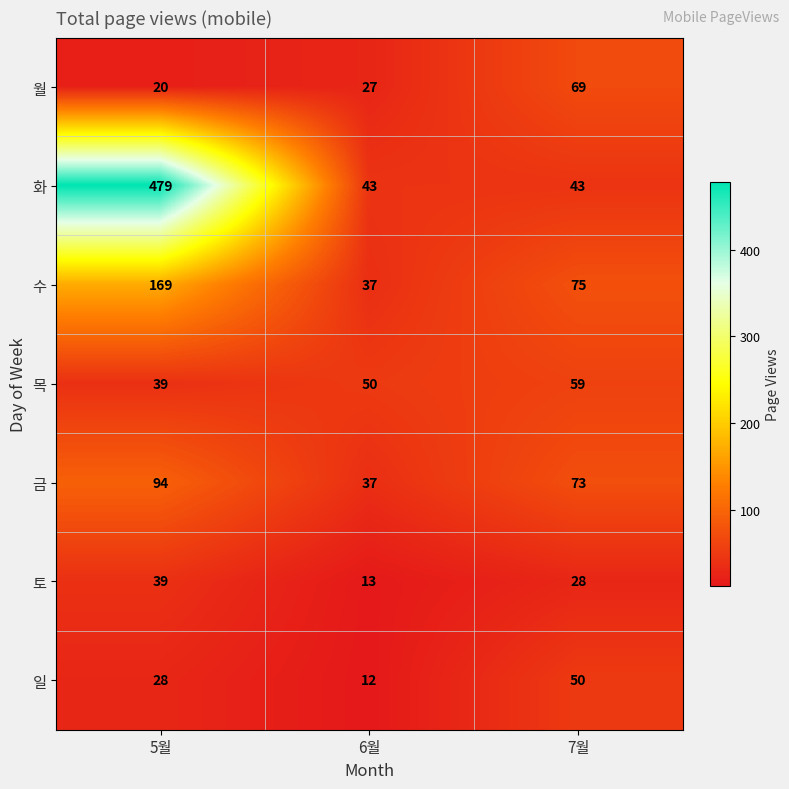

At which category does the chart reach its peak across all series?

5월